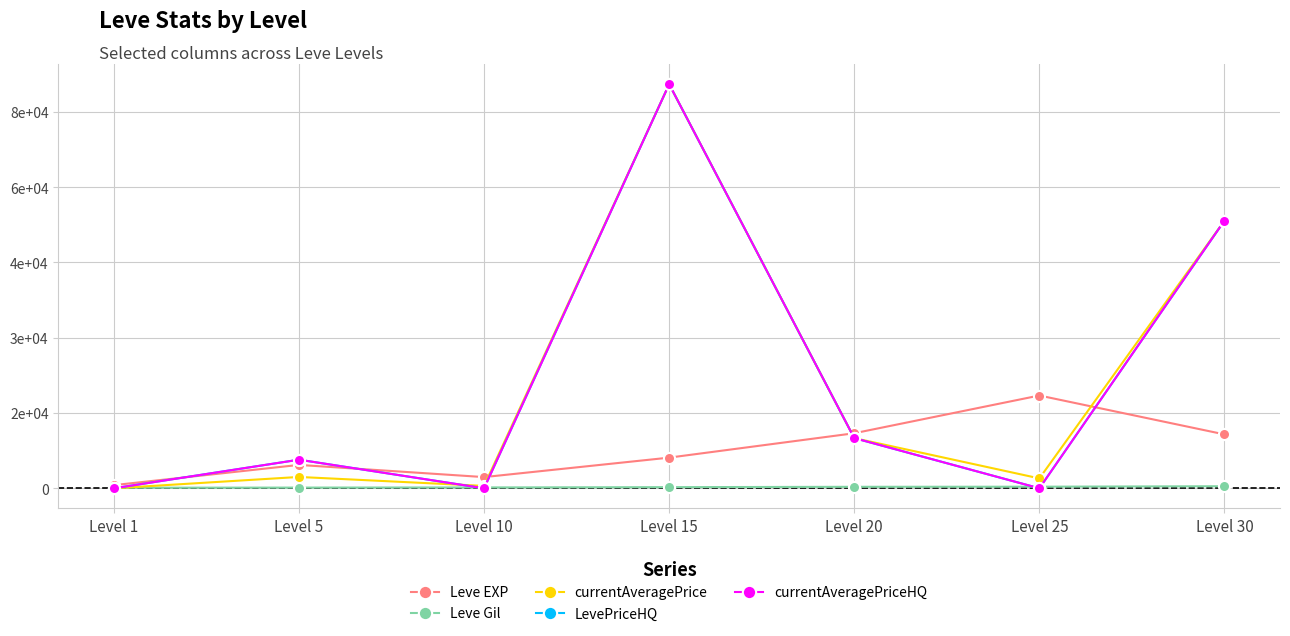

List the series in order of their peak value, lowest first.

Leve Gil, Leve EXP, currentAveragePrice, LevePriceHQ, currentAveragePriceHQ